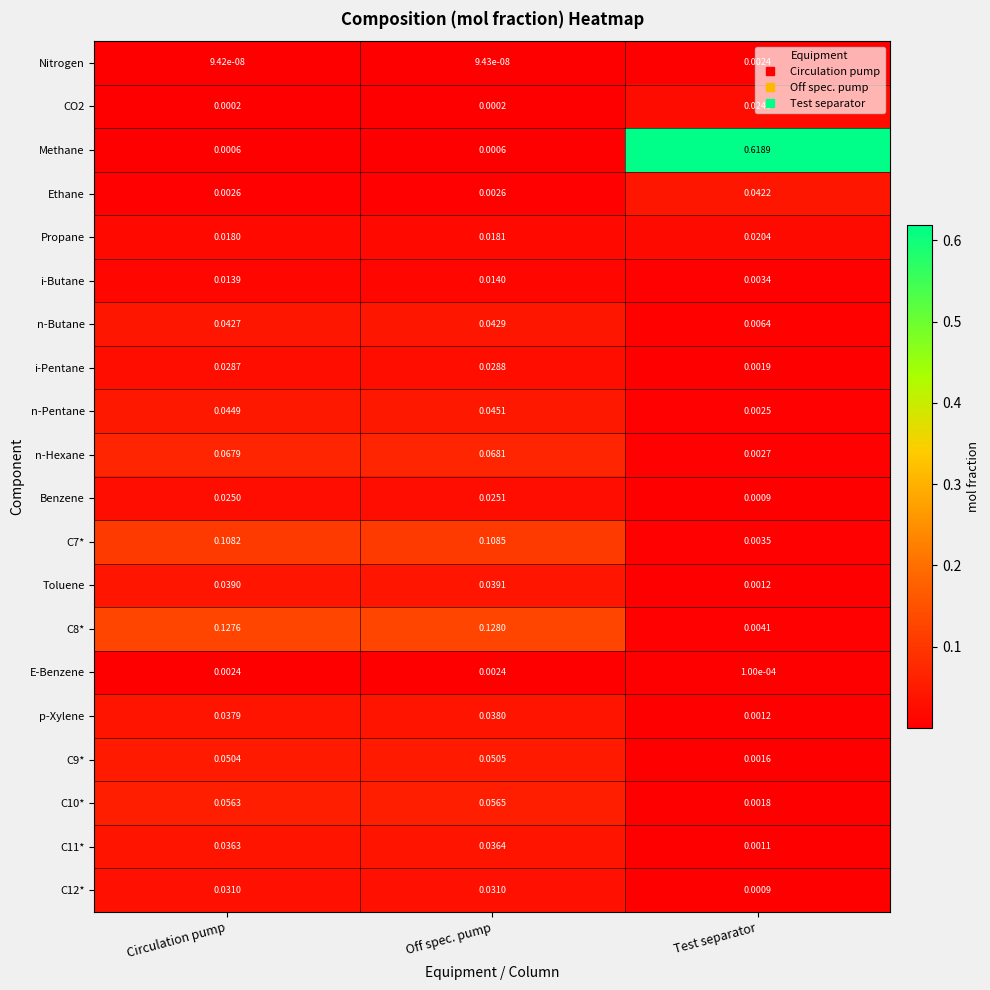

Between Off spec. pump and Test separator, which series saw the biggest shift?

Methane